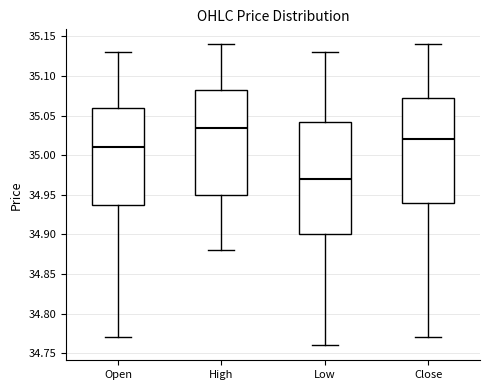

Reading left to right, transcribe this box plot: for each box, give where its median line is, the range the box spans, and where its two whiskers end, as read against the y-axis. The values are not printed on the chart, so give them approximately, as read against the axis.

Open: median 35.010, box 34.940 to 35.060, whiskers 34.770 to 35.130
High: median 35.035, box 34.950 to 35.085, whiskers 34.880 to 35.140
Low: median 34.970, box 34.900 to 35.045, whiskers 34.760 to 35.130
Close: median 35.020, box 34.940 to 35.075, whiskers 34.770 to 35.140